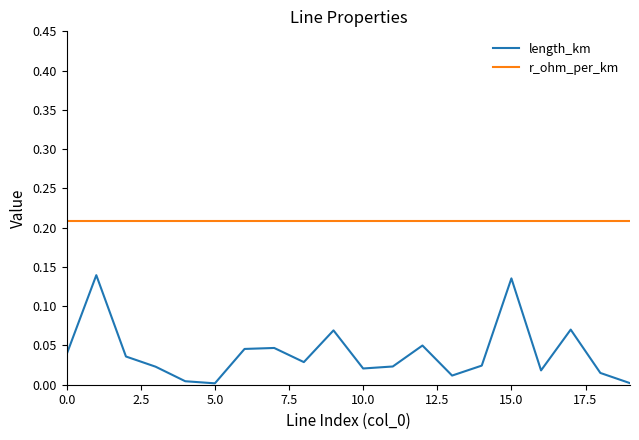

Which series has the largest total across all categories?

r_ohm_per_km